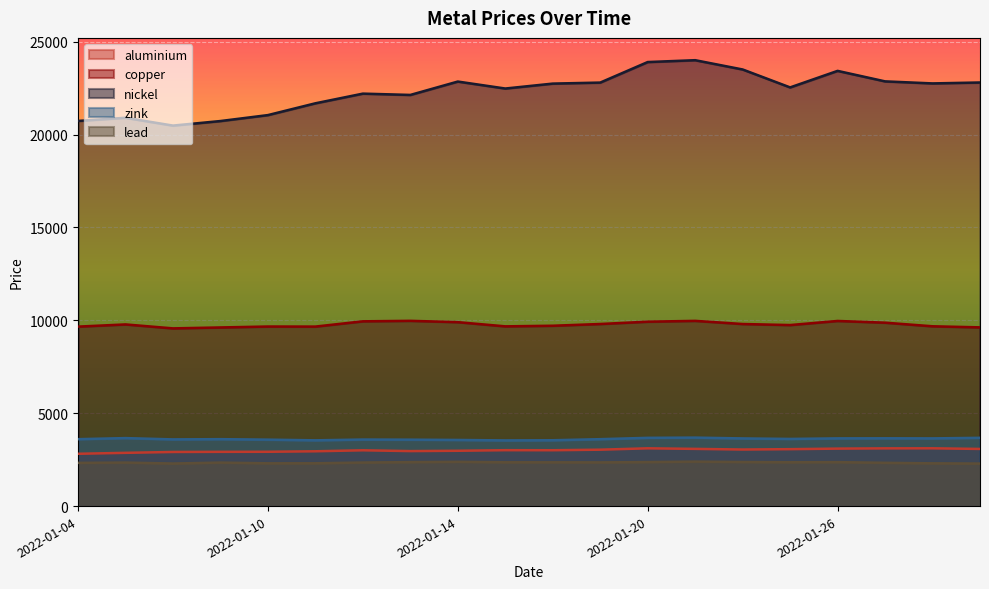

What is the difference between the maximum and minimum values in the copper series?

407.0